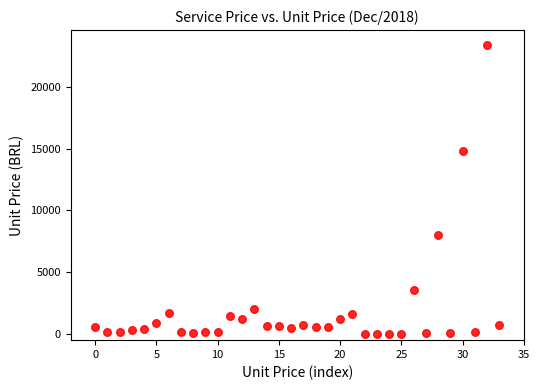

What is the range of Y values (max minus min)?

23425.3